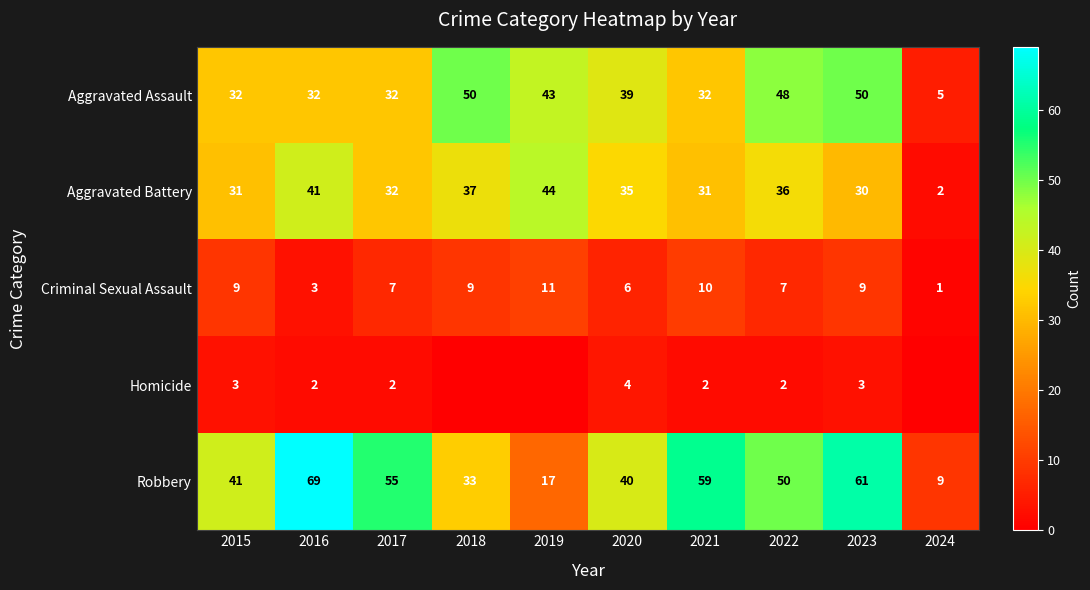

At which category does the chart reach its minimum across all series?

2018